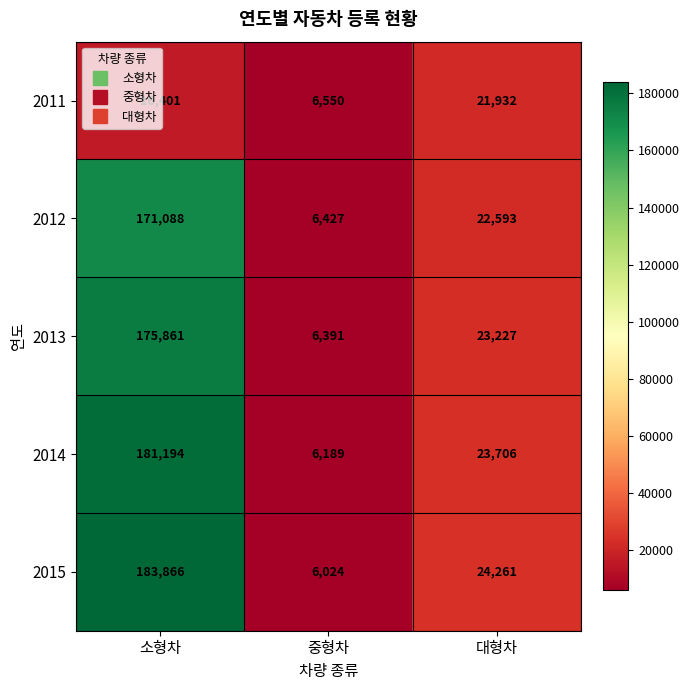

How many data points does each series have?

3